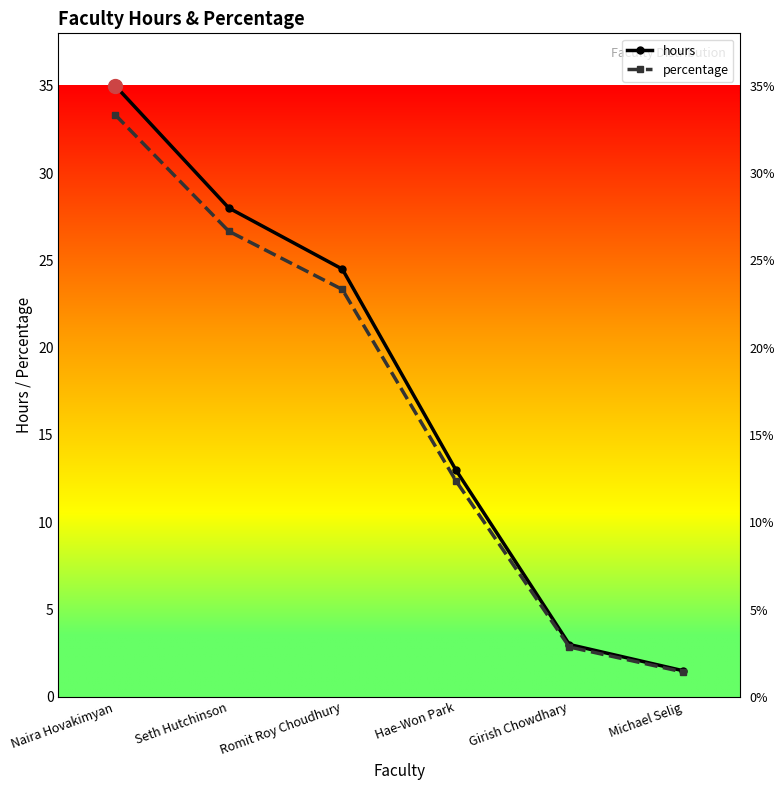

What is the sum of all hours values?

105.0